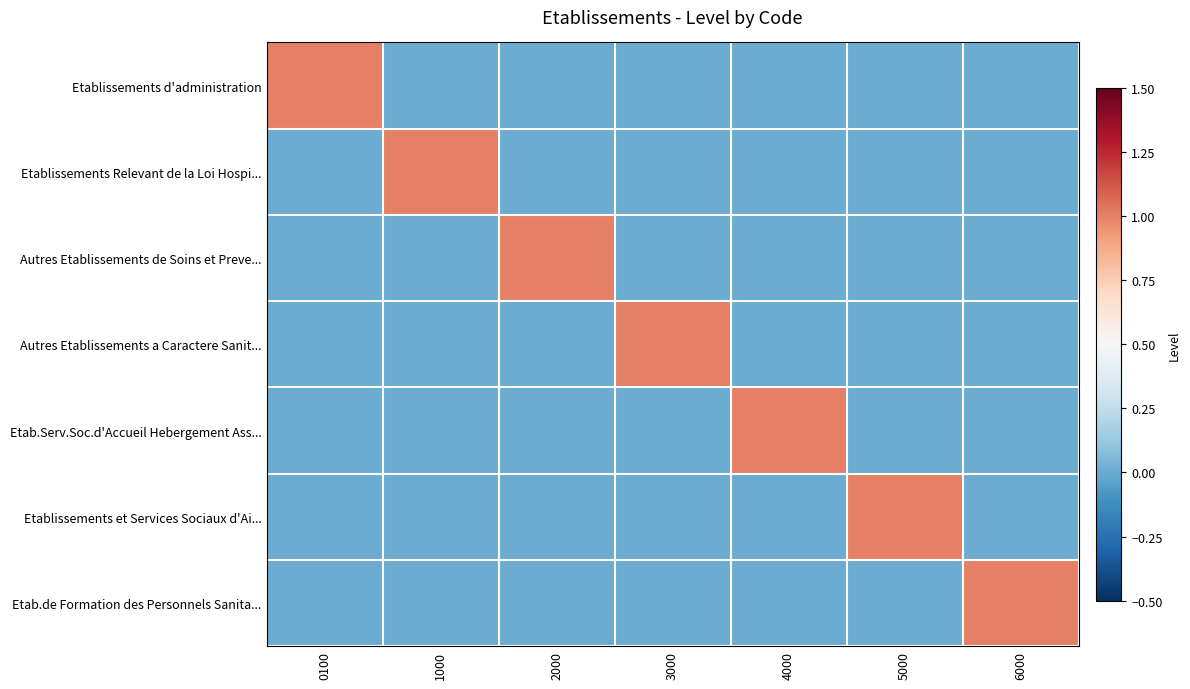

Which has a higher value, 6000 or 5000?

6000